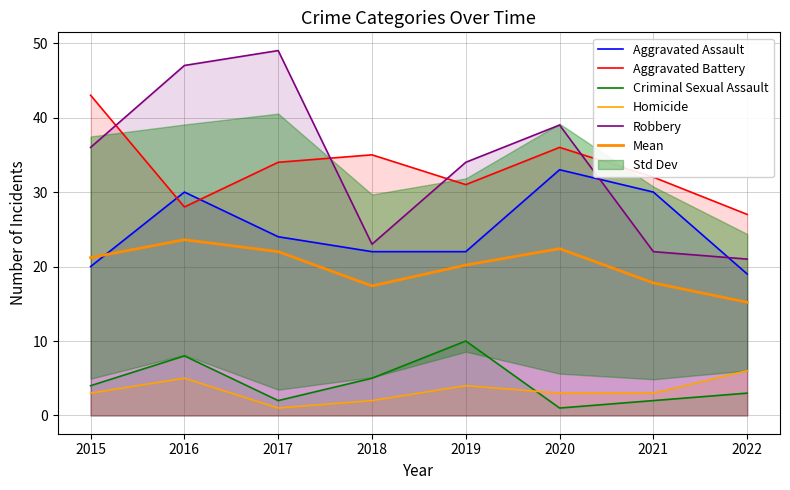

Reading left to right, list all the values displayed in this chart.

Aggravated Assault: 20.0	30.0	24.0	22.0	22.0	33.0	30.0	19.0
Aggravated Battery: 43.0	28.0	34.0	35.0	31.0	36.0	32.0	27.0
Criminal Sexual Assault: 4.0	8.0	2.0	5.0	10.0	1.0	2.0	3.0
Homicide: 3.0	5.0	1.0	2.0	4.0	3.0	3.0	6.0
Robbery: 36.0	47.0	49.0	23.0	34.0	39.0	22.0	21.0
Mean: 21.2	23.6	22.0	17.4	20.2	22.4	17.8	15.2